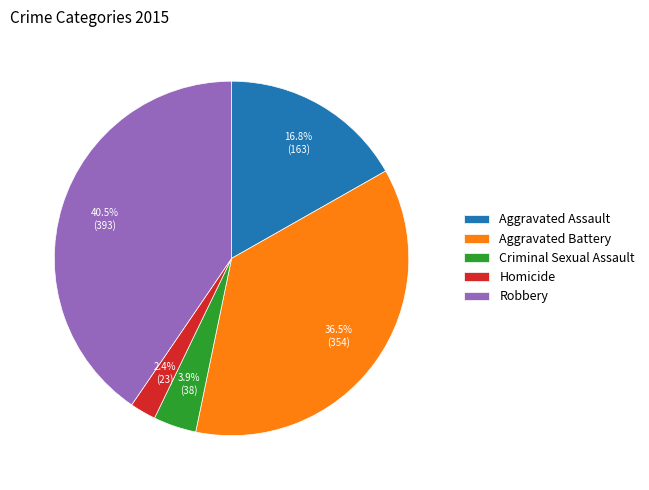

Is there any slice that represents more than half of the pie?

No